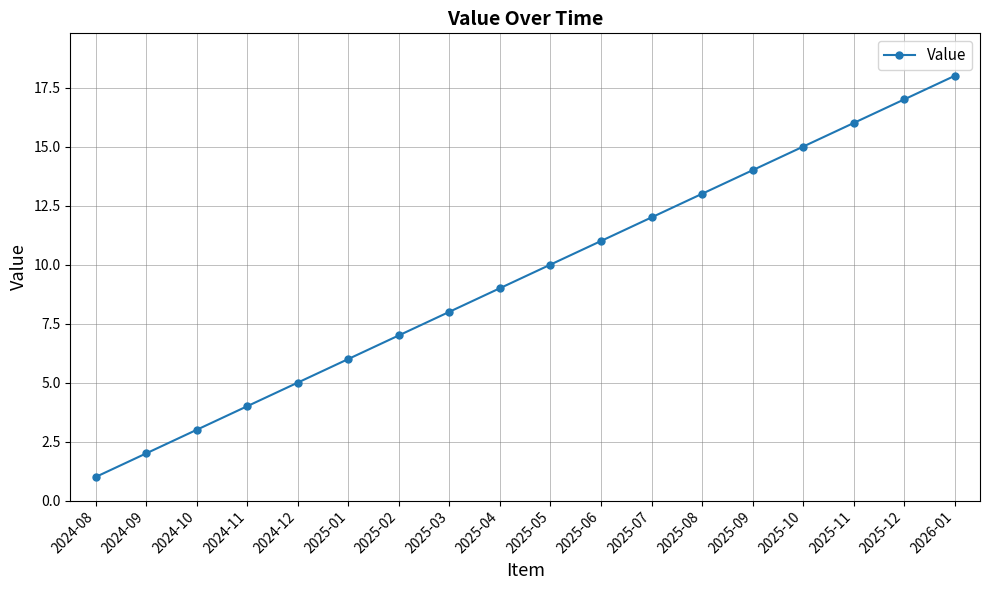

Reading left to right, extract all data points from this chart.

1	2	3	4	5	6	7	8	9	10	11	12	13	14	15	16	17	18